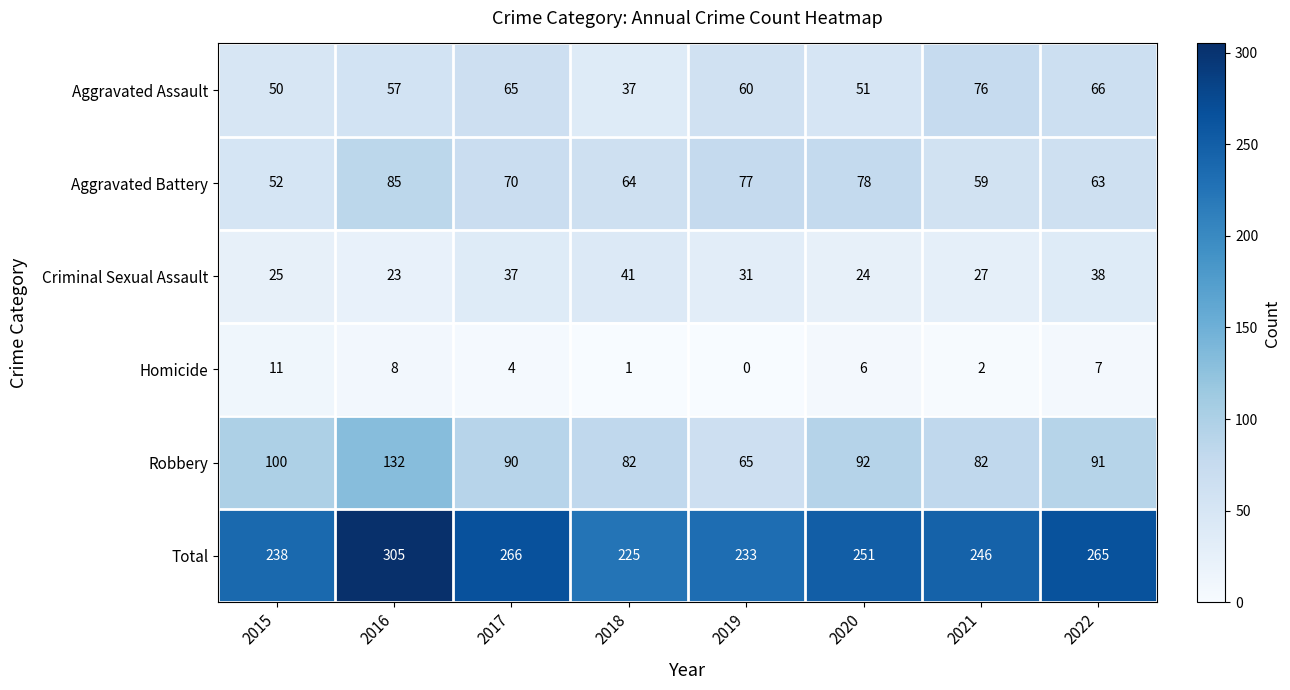

The value of Robbery at 2015 is 142. True or false?

False